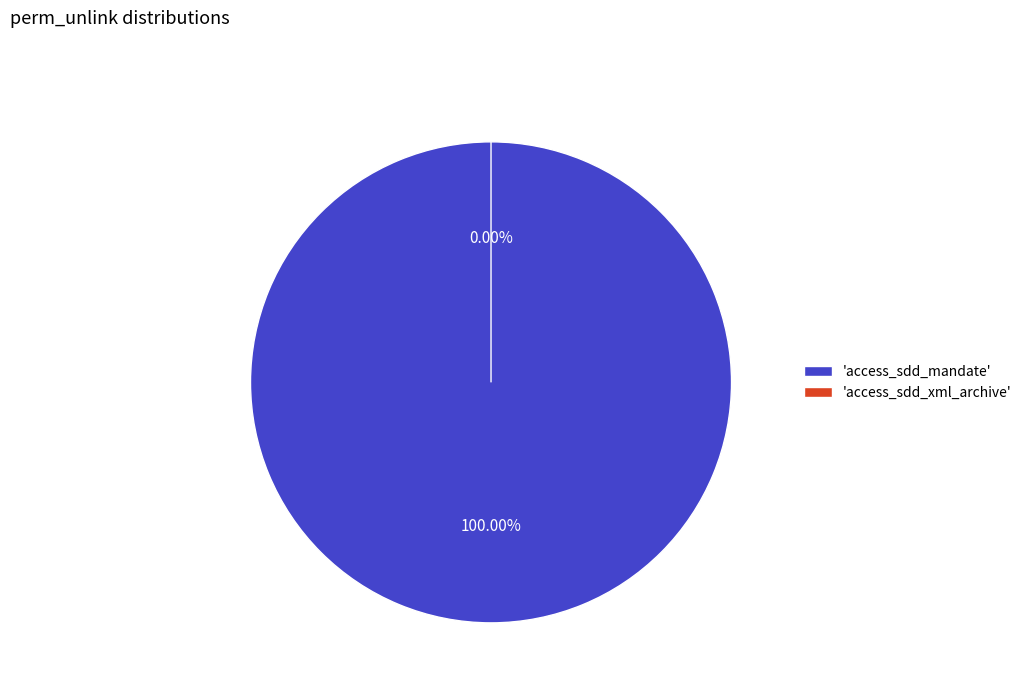

Which category has the smallest portion of the pie?

access_sdd_xml_archive